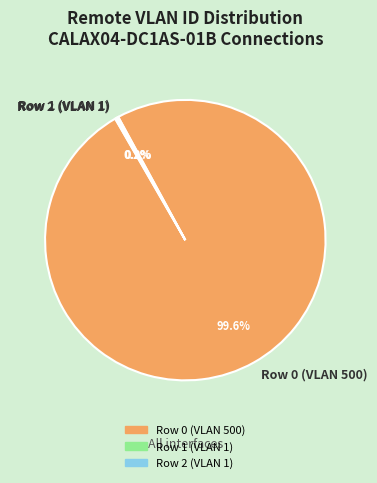

Which category has the biggest portion of the pie?

Row 0 (VLAN 500)